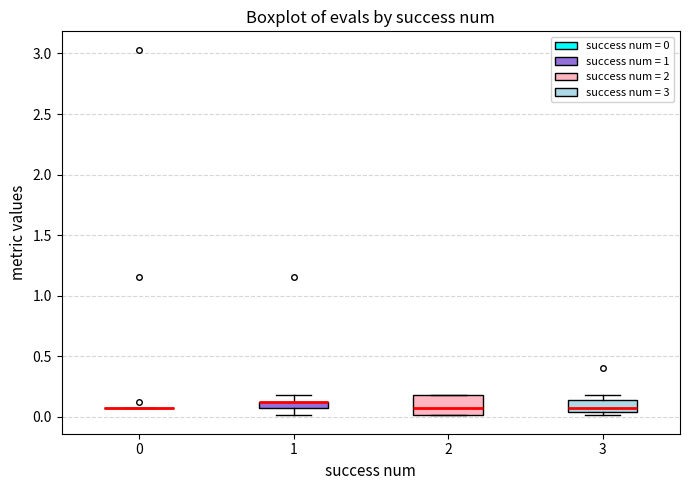

Where is the upper edge of the box at x = 1 on the y-axis? The values are not printed on the chart, so give them approximately, as read against the axis.

0.15